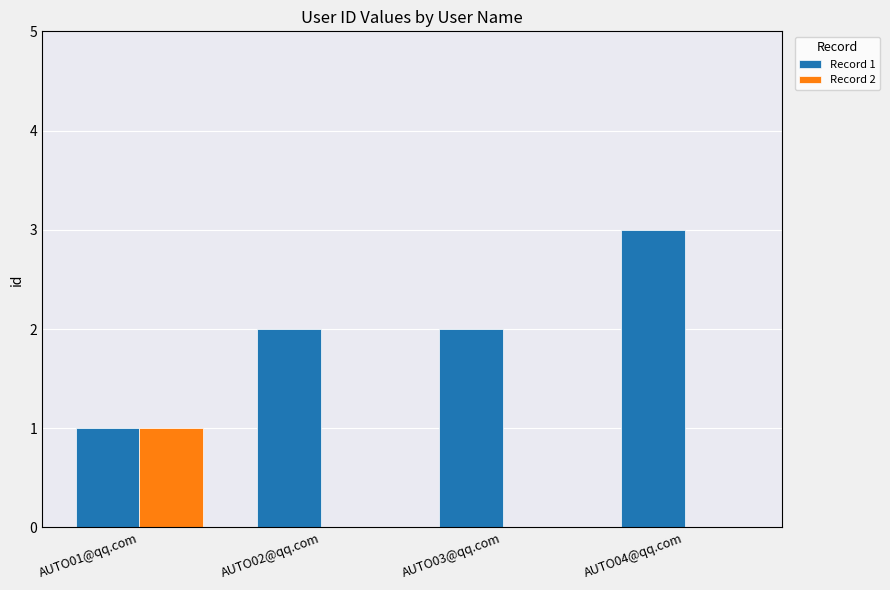

At which category is the sum across all series the highest?

AUTO04@qq.com